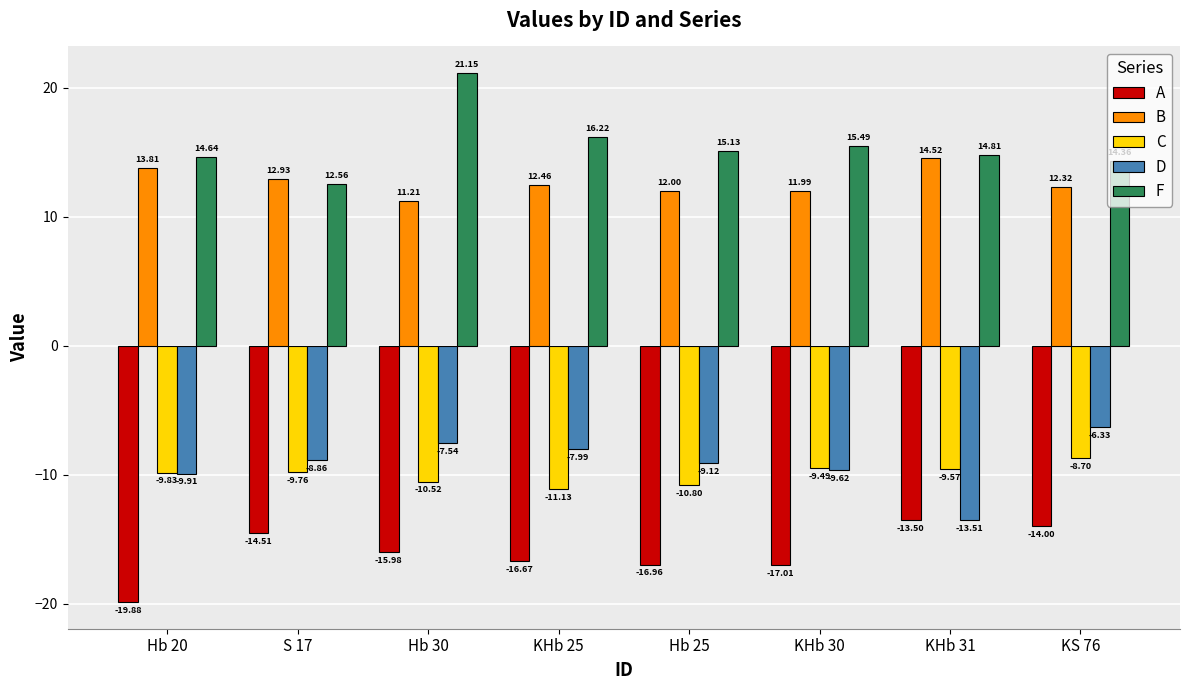

How many bars are there in total?

40